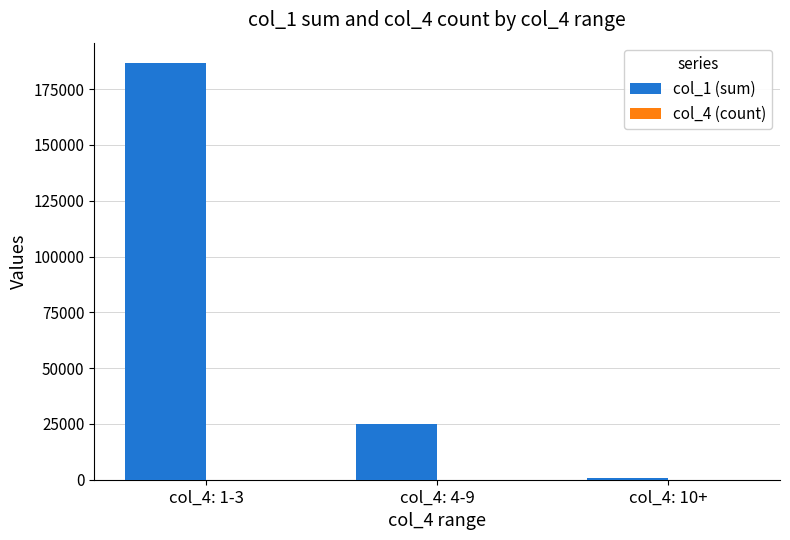

At which category is the sum across all series the highest?

col_4: 1-3